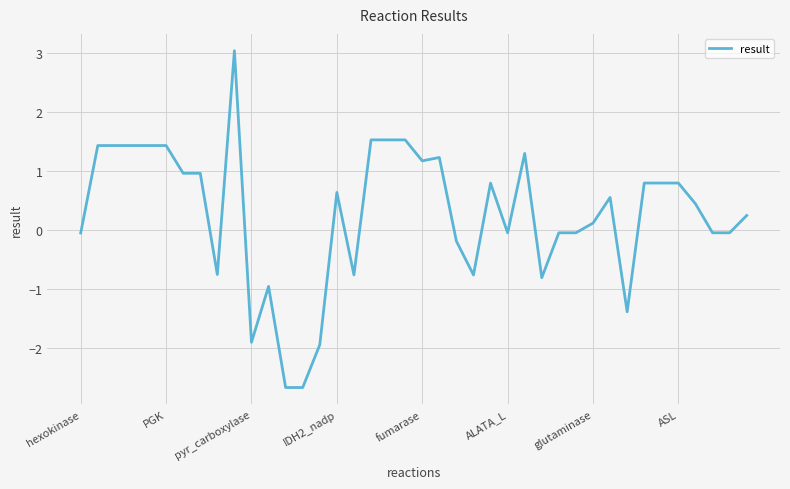

What is the maximum value shown in the chart?

3.0